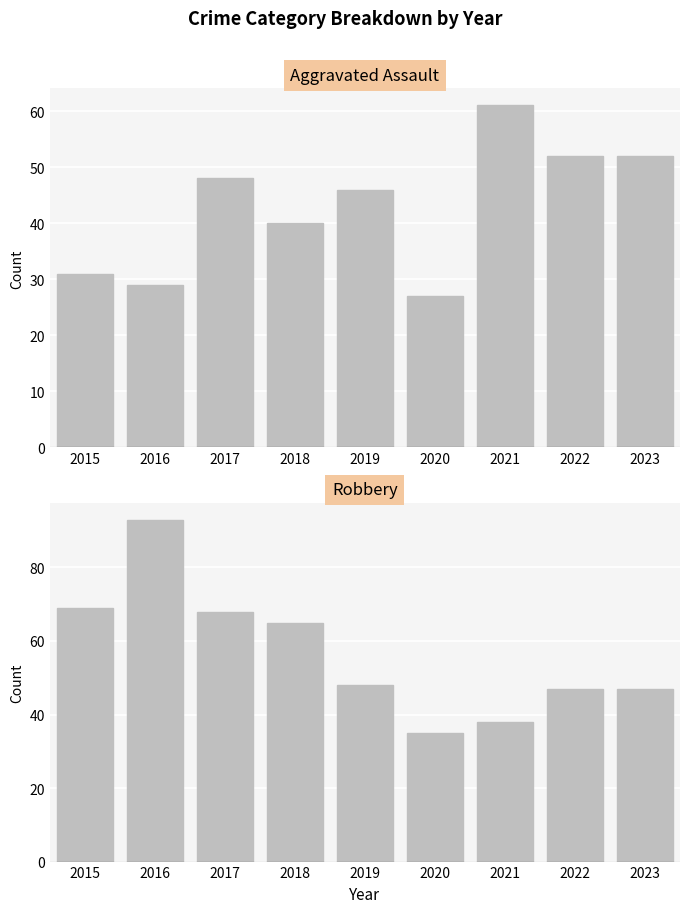

What is the smallest value displayed?

27